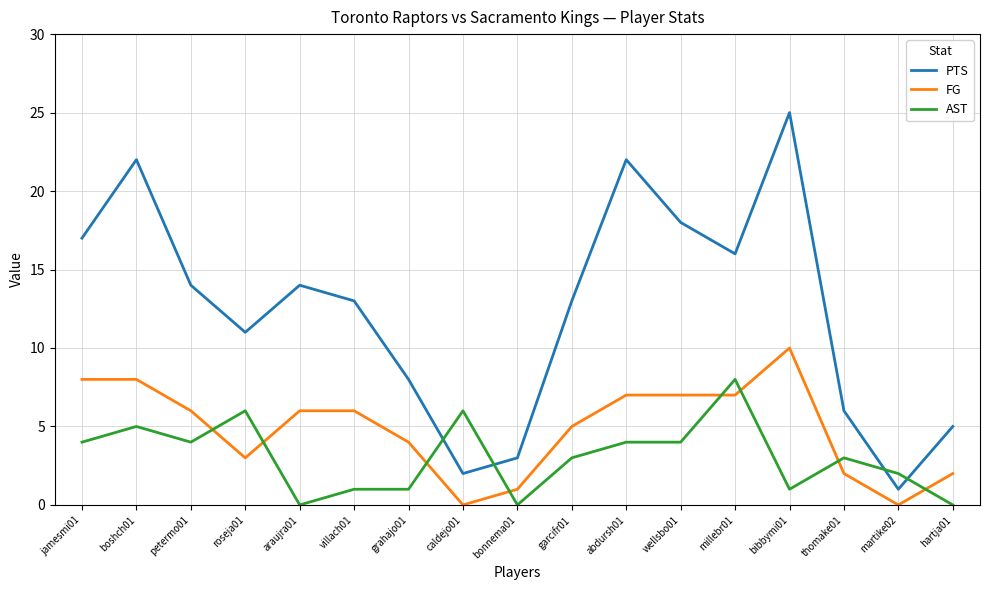

The AST series shows 2 at garcifr01. True or false?

False